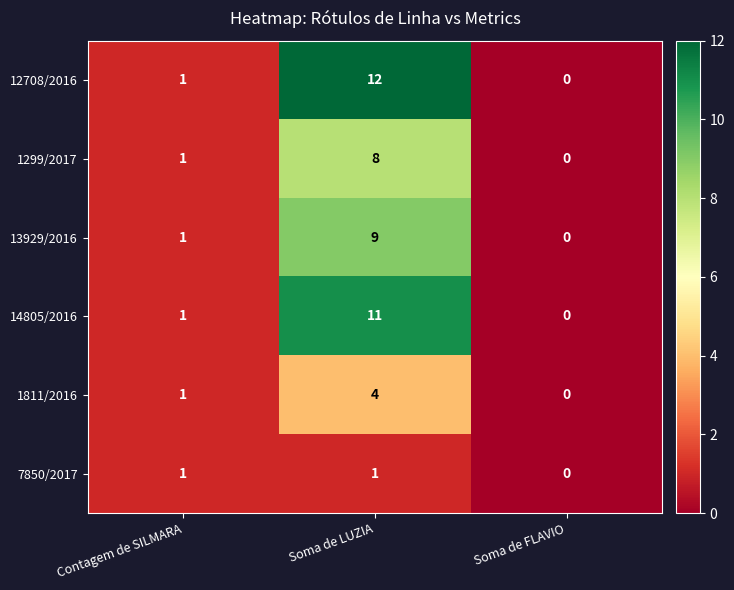

Rank the series by their maximum value, from lowest to highest.

7850/2017, 1811/2016, 1299/2017, 13929/2016, 14805/2016, 12708/2016